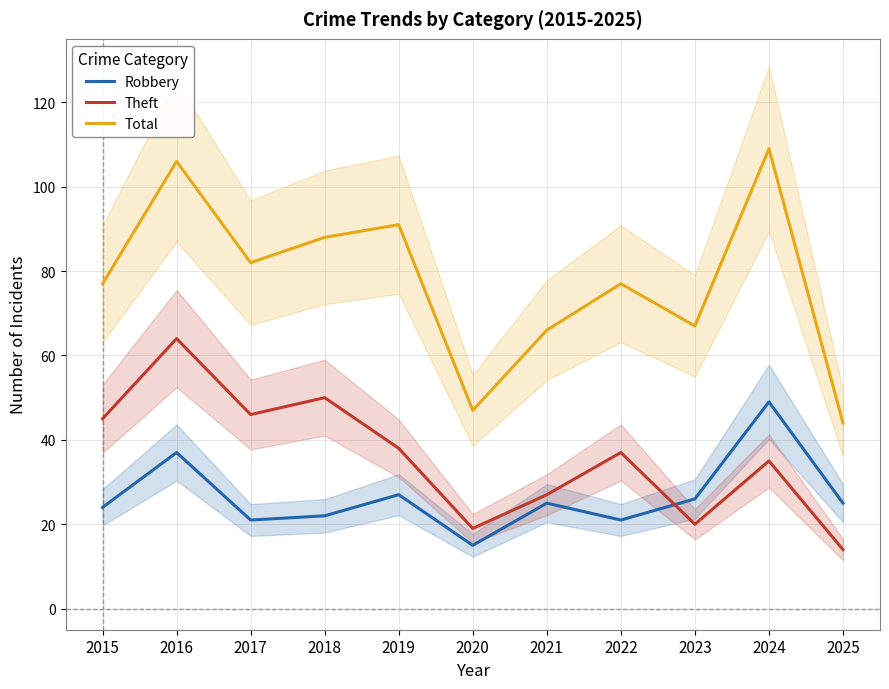

In Theft, how many points are lower than both neighbors (excluding endpoints)?

3